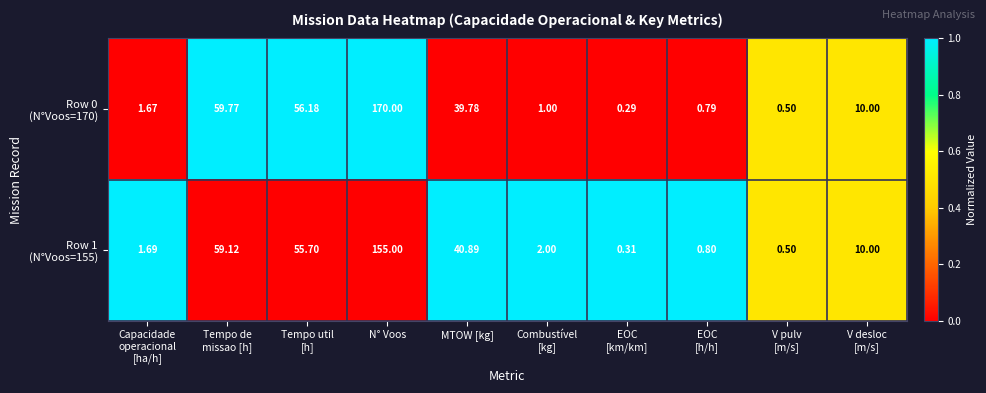

At which category is the sum across all series the highest?

N° Voos